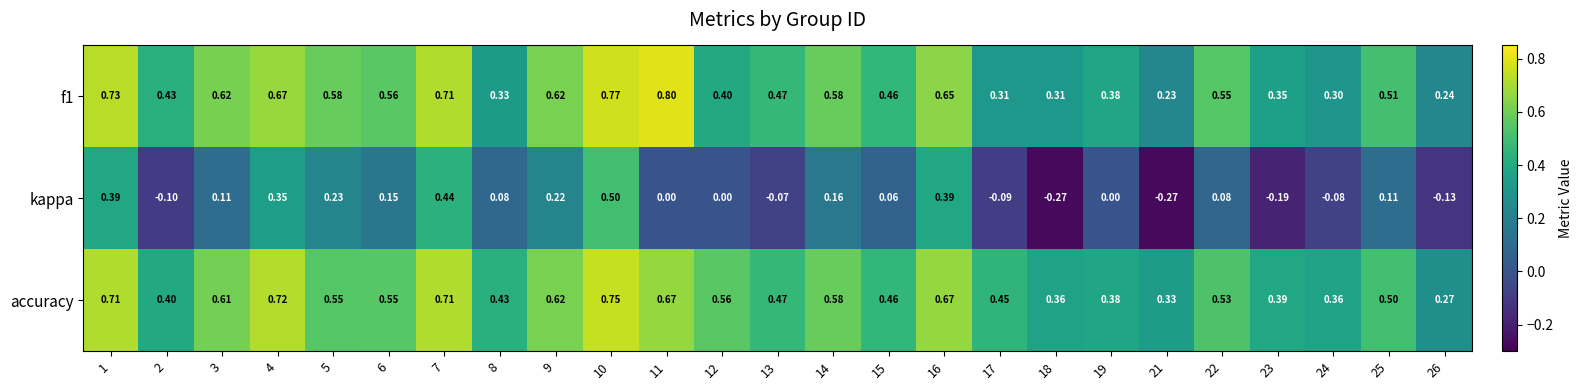

Count the number of data series in this chart.

3